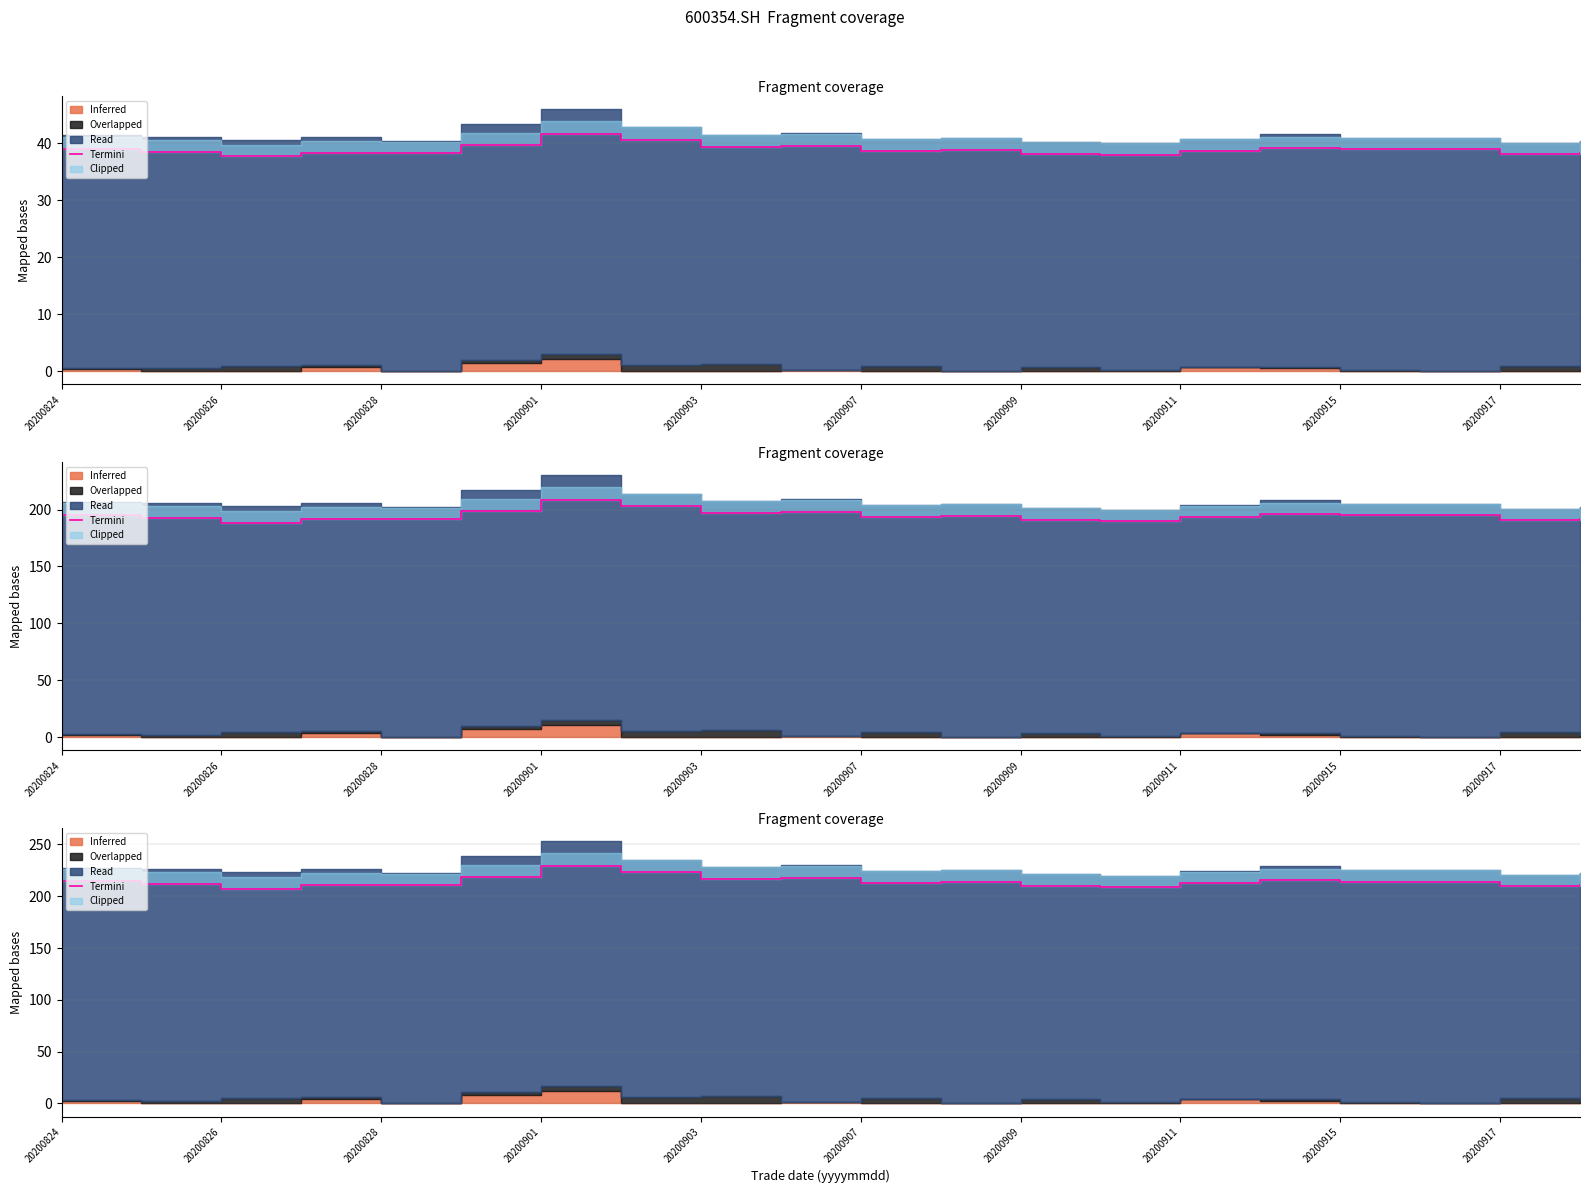

How many lines are shown in the chart?

1